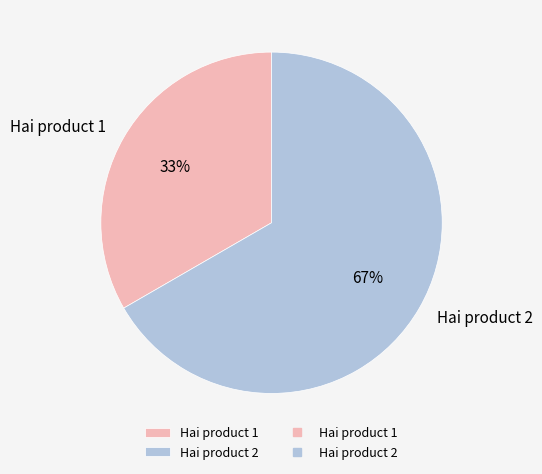

Is there a majority slice in this chart?

Yes